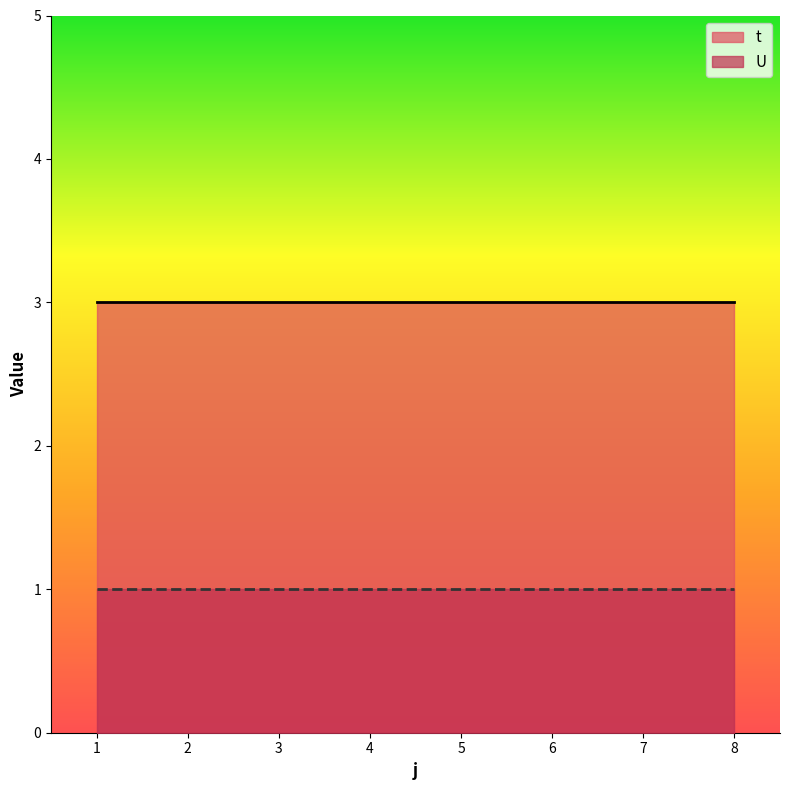

What is the total value across all series at 3?

4